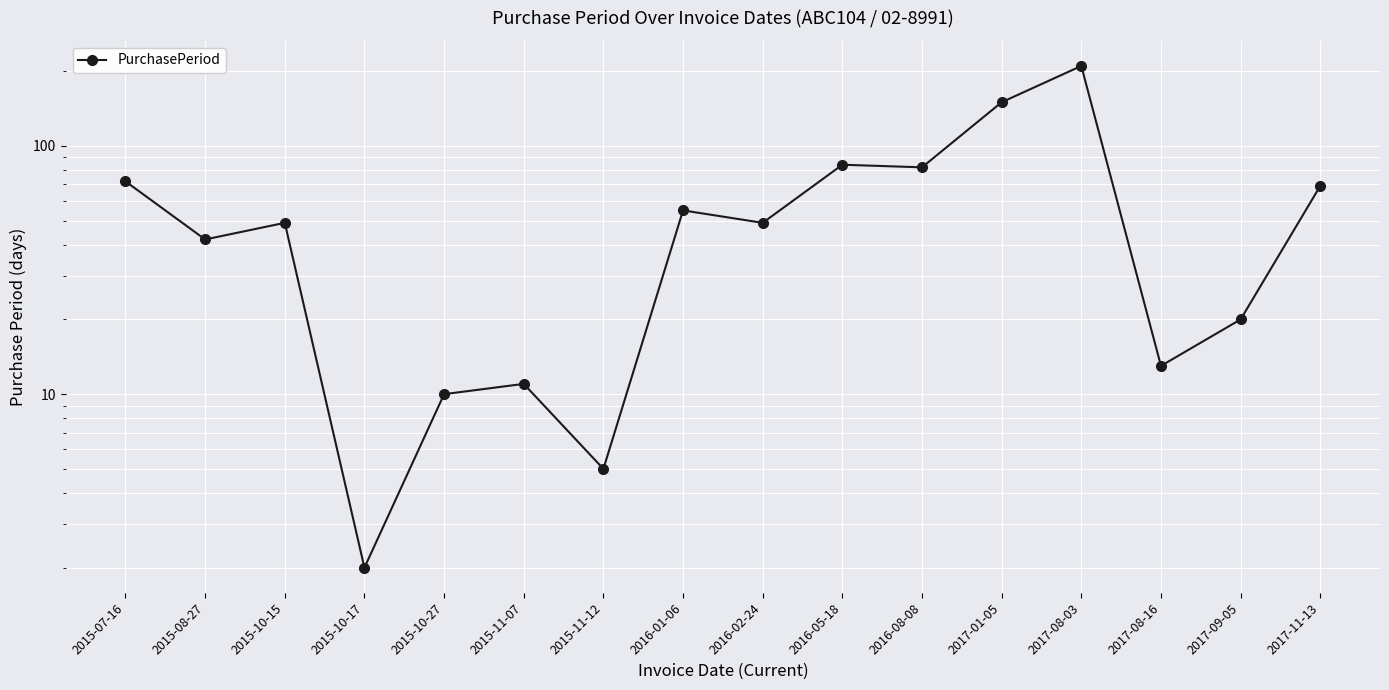

Which has a higher value, 2016-01-06 or 2015-11-07?

2016-01-06